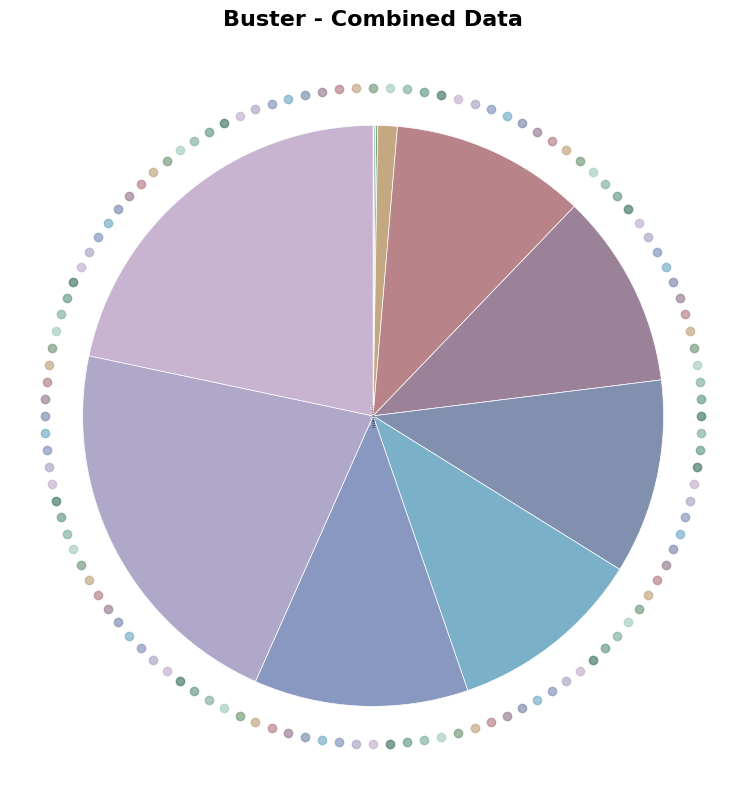

How many slices are in this pie chart?

13